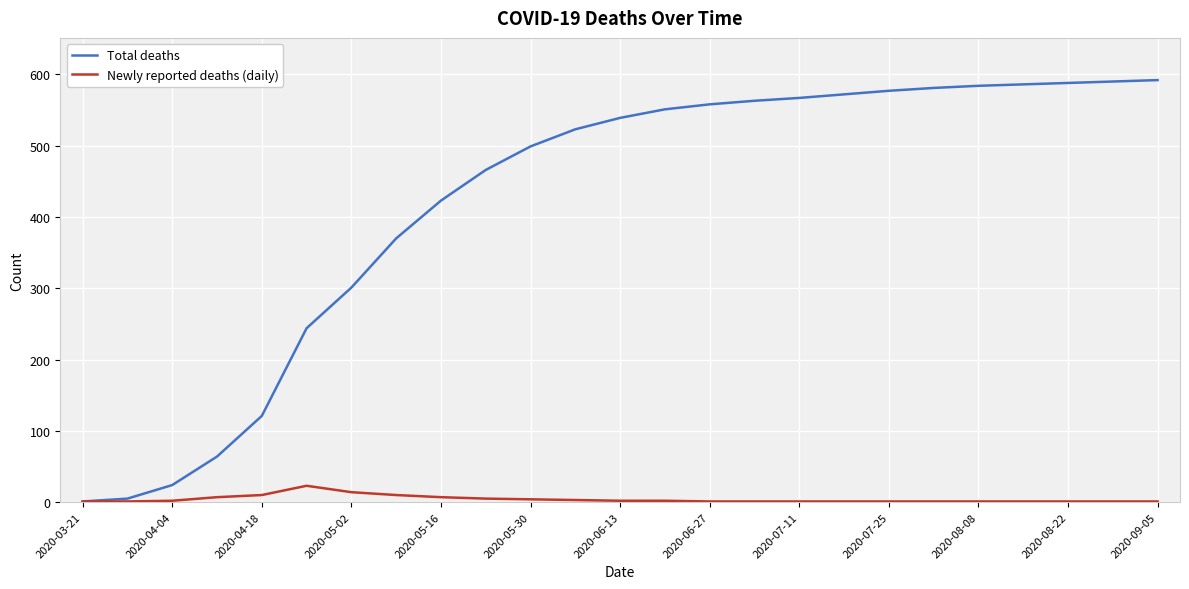

What are all the series names shown in the legend?

Total deaths, Newly reported deaths (daily)